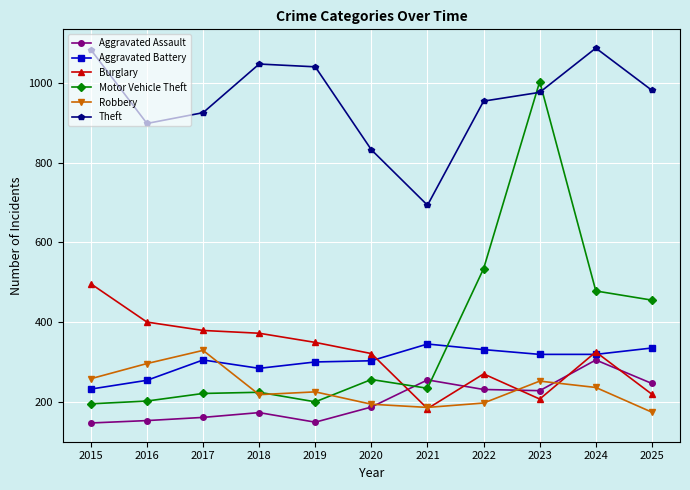

What is the highest value of the Aggravated Battery series?

345